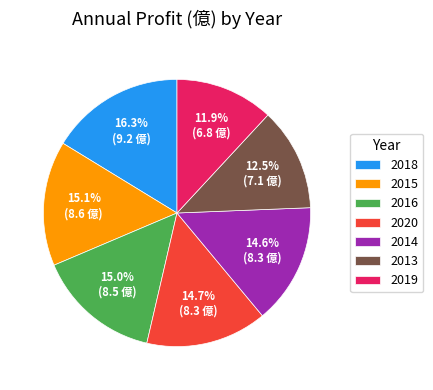

How many slices are in this pie chart?

7